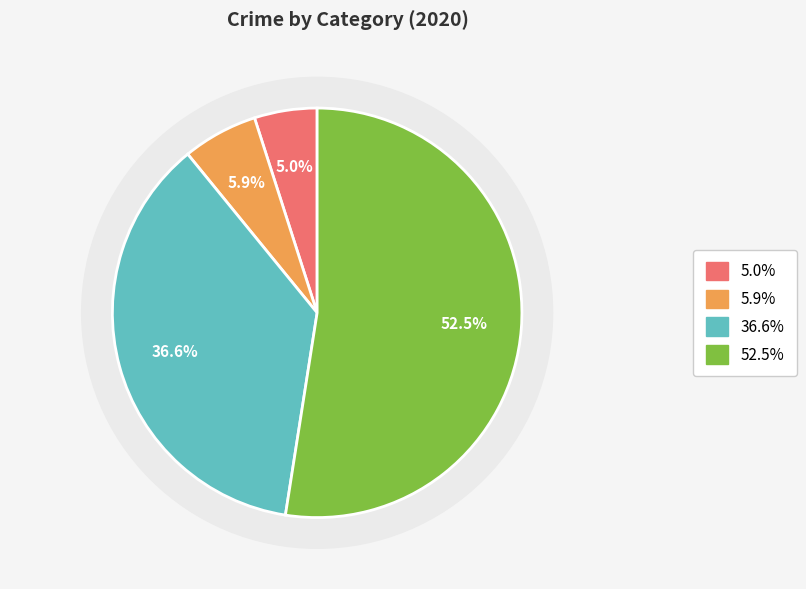

Count the number of slices in the pie.

4